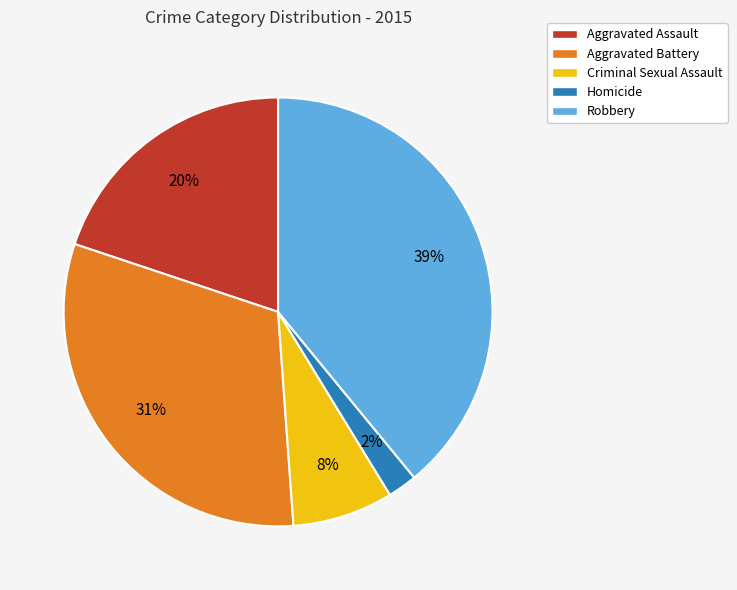

Does any single category account for the majority?

No